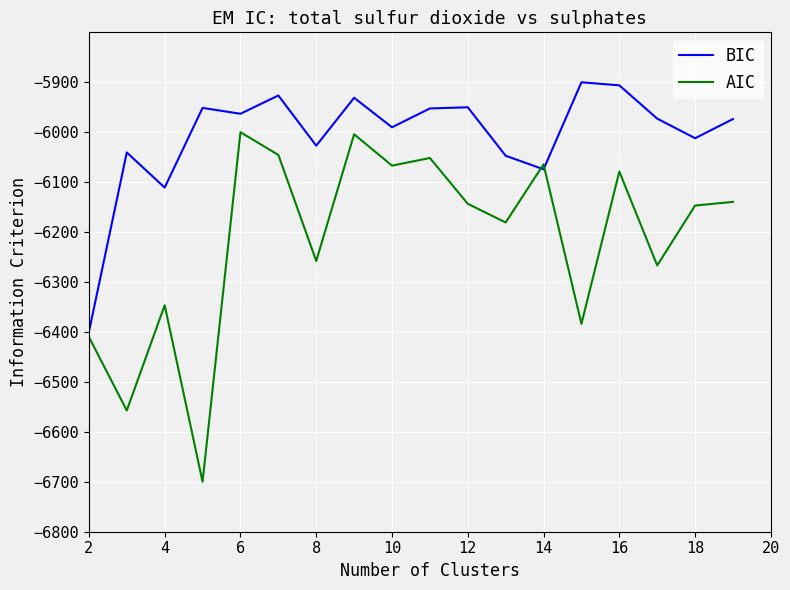

Count the number of categories in the chart.

19